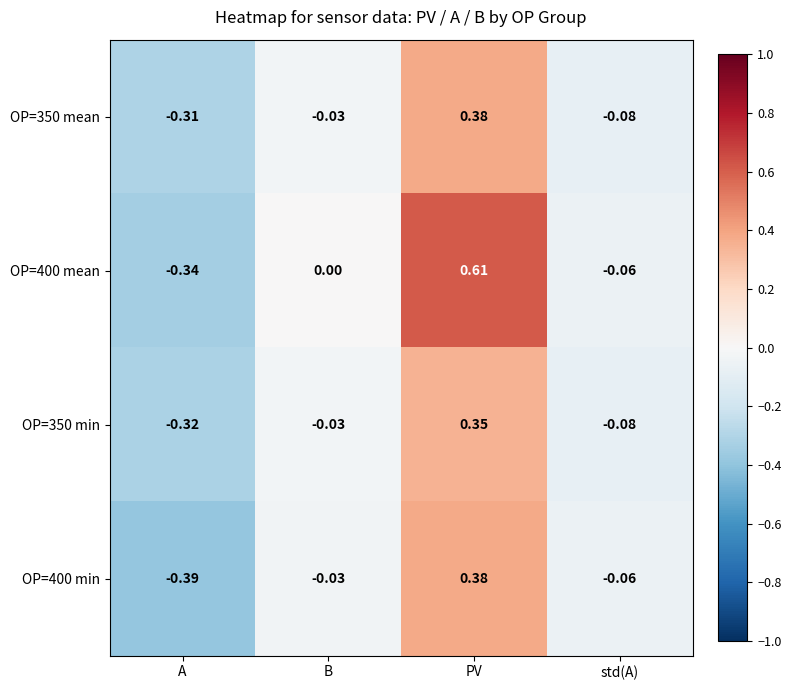

List the labels in order of OP=400 min value, smallest first.

A, std(A), B, PV